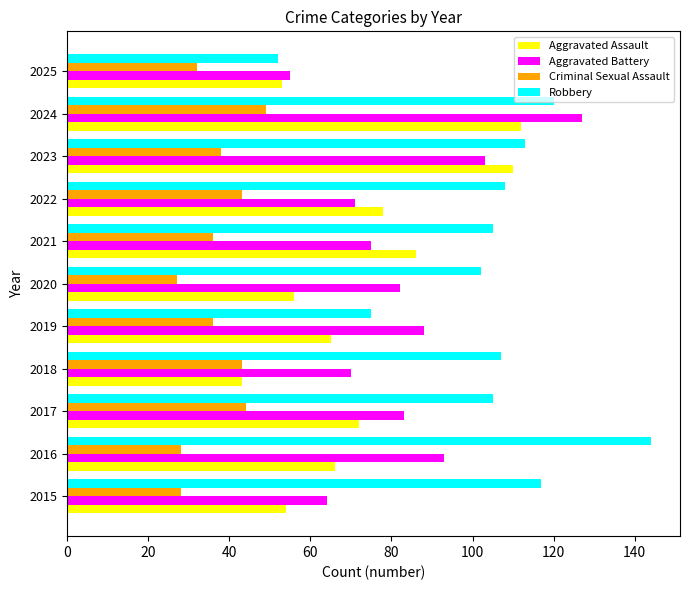

What is the difference between the maximum and minimum values in the Criminal Sexual Assault series?

22